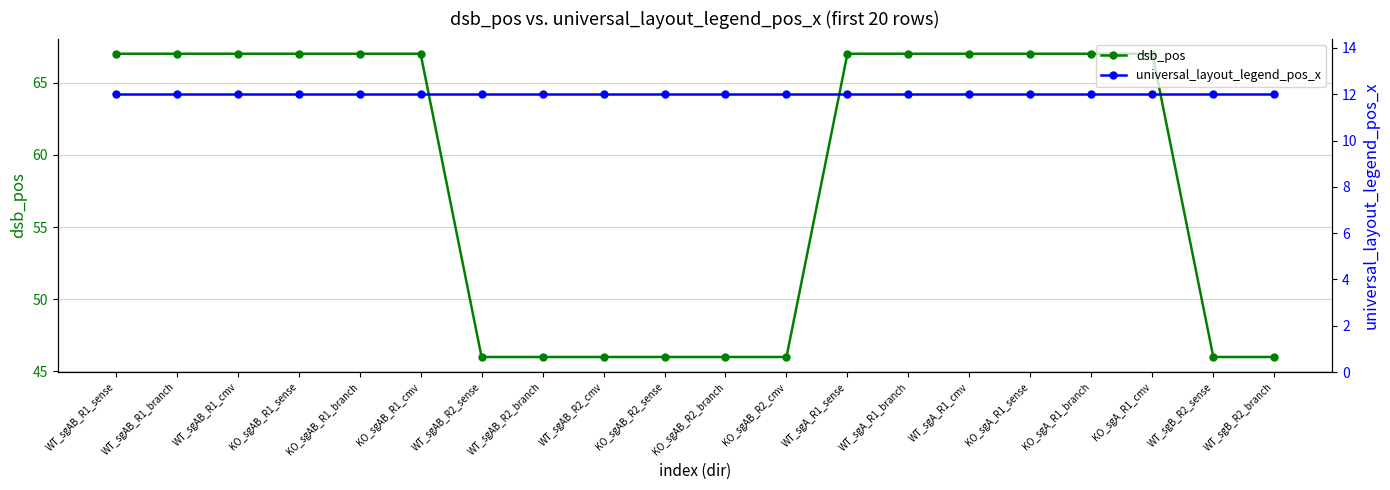

Reading right to left, what are all the values shown in this chart?

dsb_pos: 46	46	67	67	67	67	67	67	46	46	46	46	46	46	67	67	67	67	67	67
universal_layout_legend_pos_x: 12	12	12	12	12	12	12	12	12	12	12	12	12	12	12	12	12	12	12	12